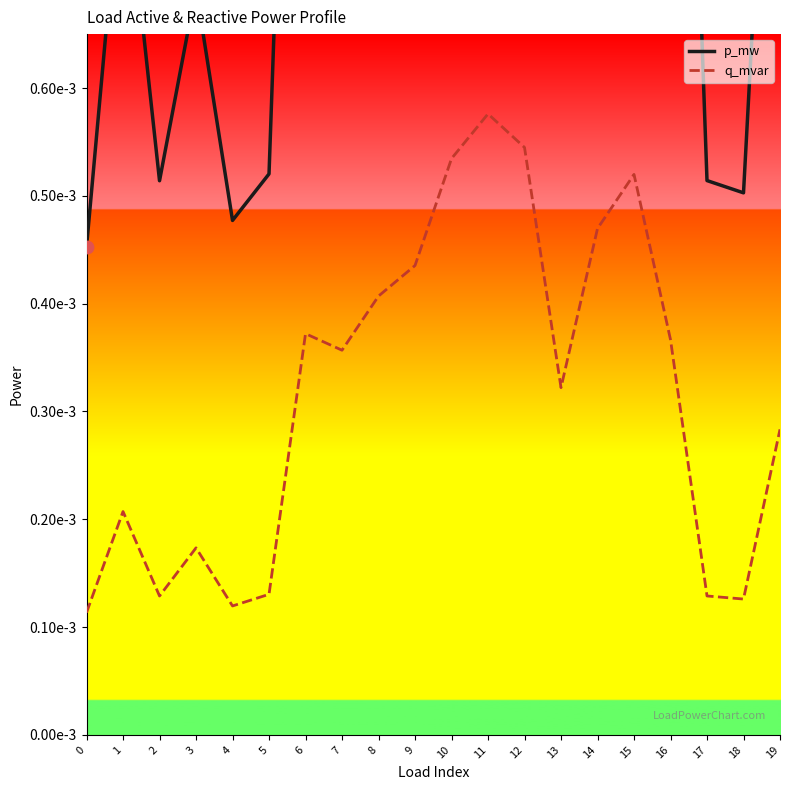

Which series has the largest total across all categories?

p_mw